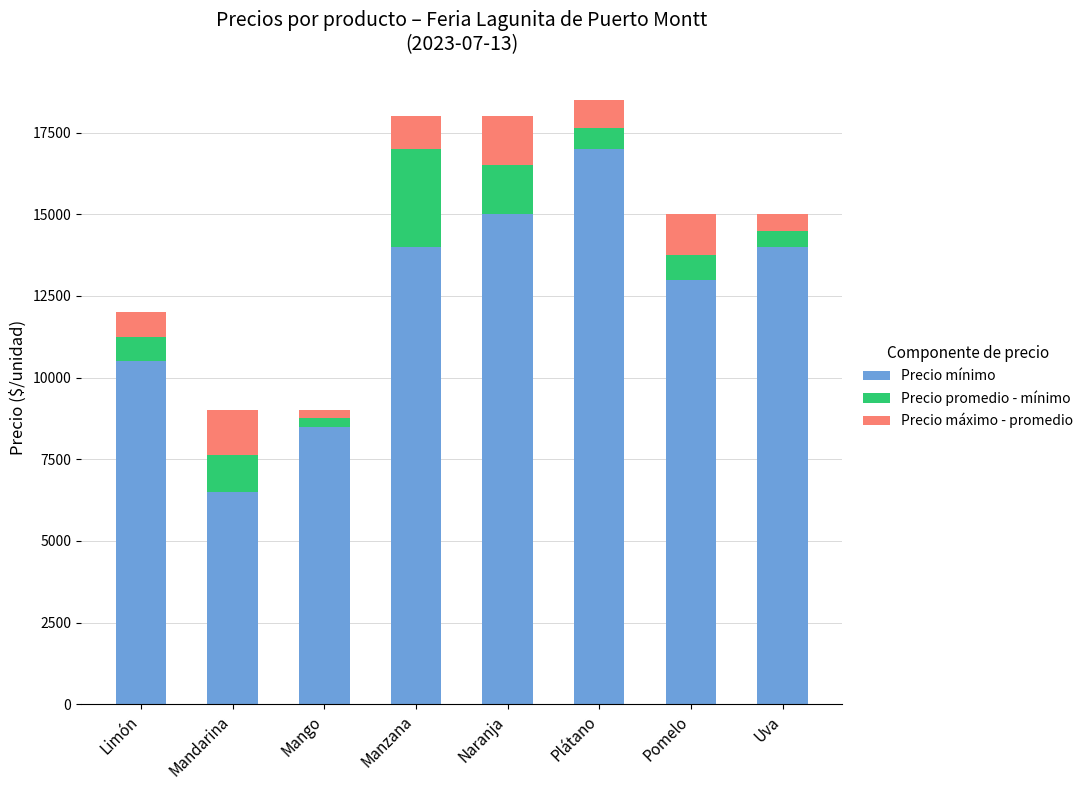

Reading left to right, transcribe the values for Precio mínimo.

10500	6500	8500	14000	15000	17000	13000	14000